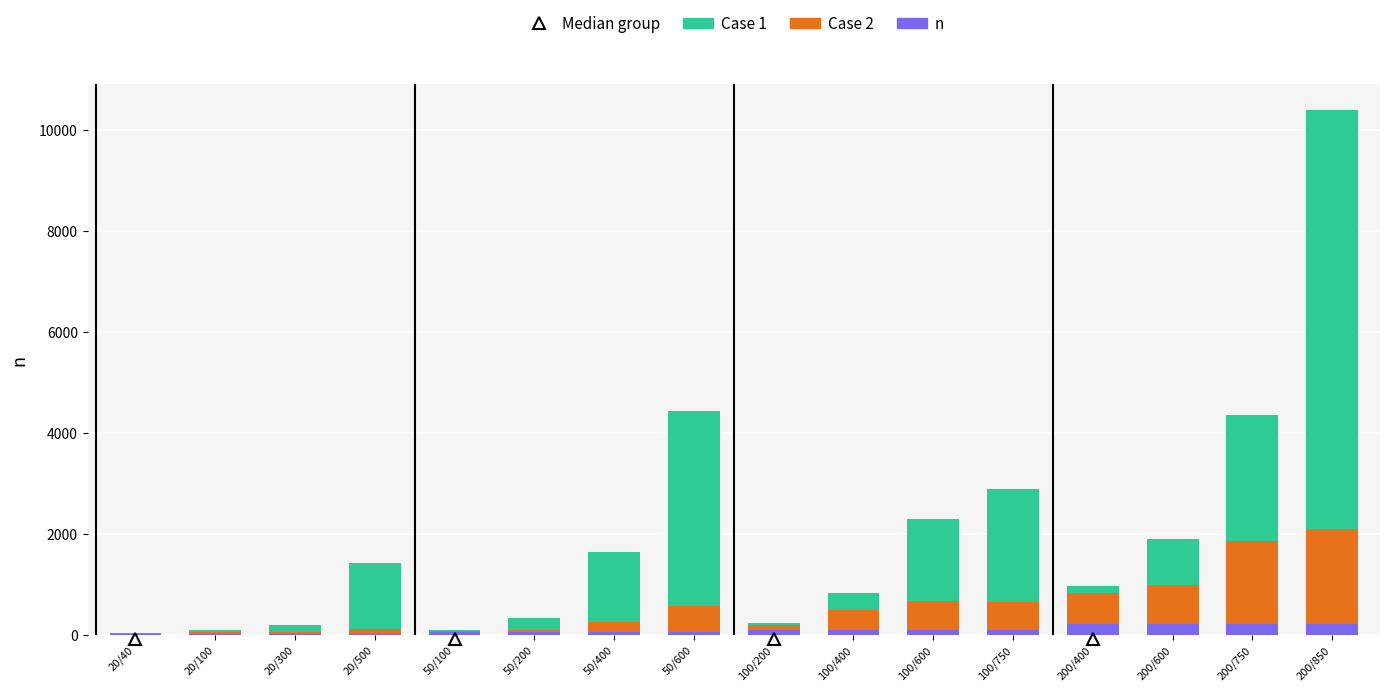

At which category is the sum across all series the highest?

200/850